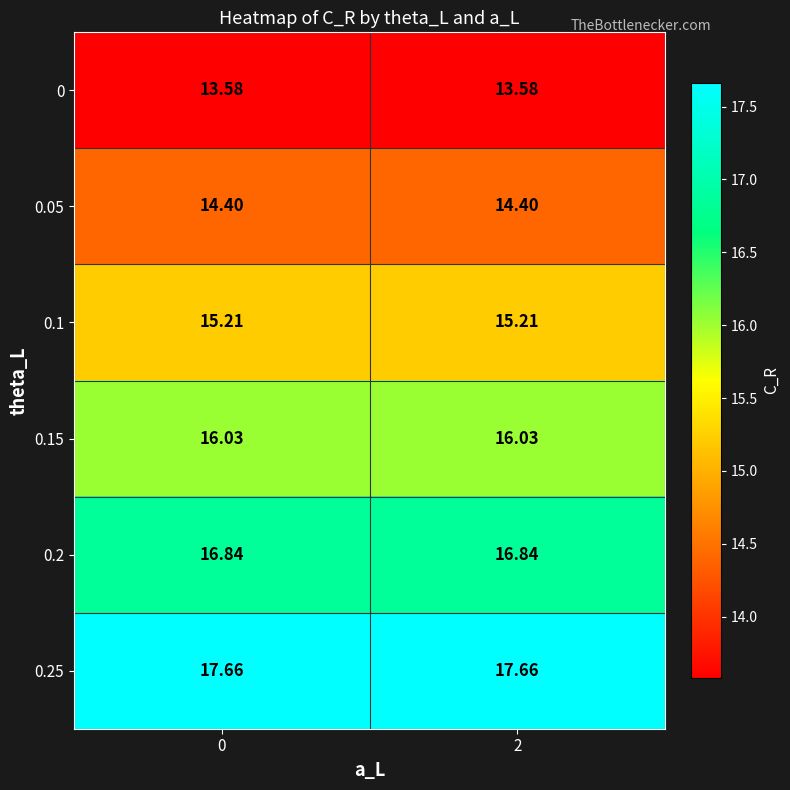

At how many categories does at least one series exceed 15?

2